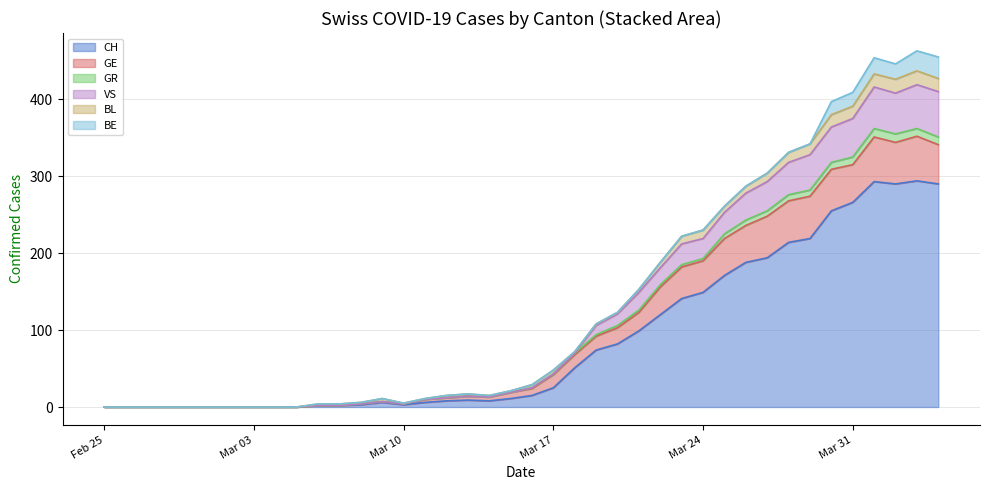

Which category has the lowest value in the GR series?

Feb 25